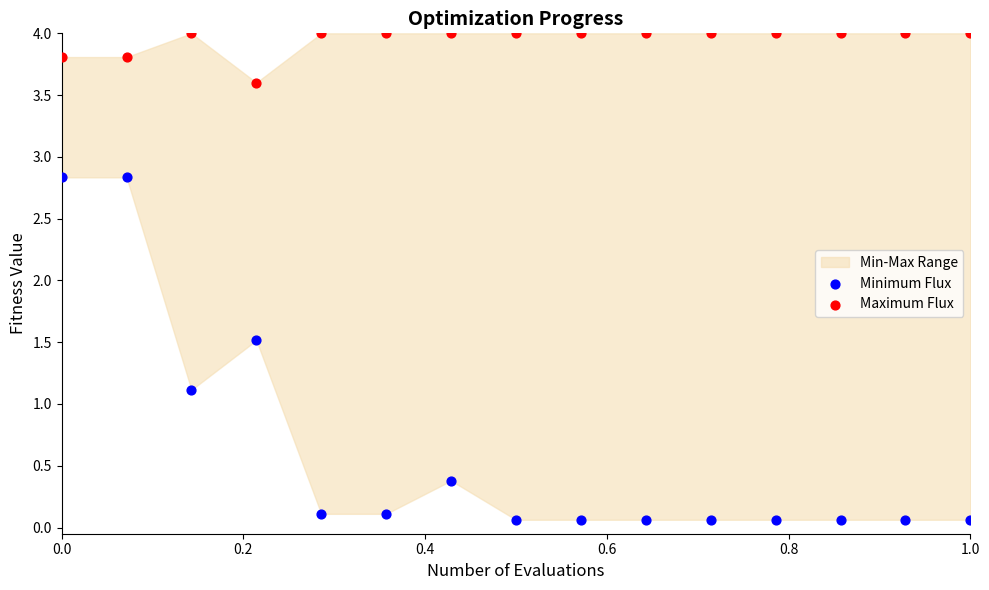

In the Minimum Flux series, what Y value is closest to 1?

1.1